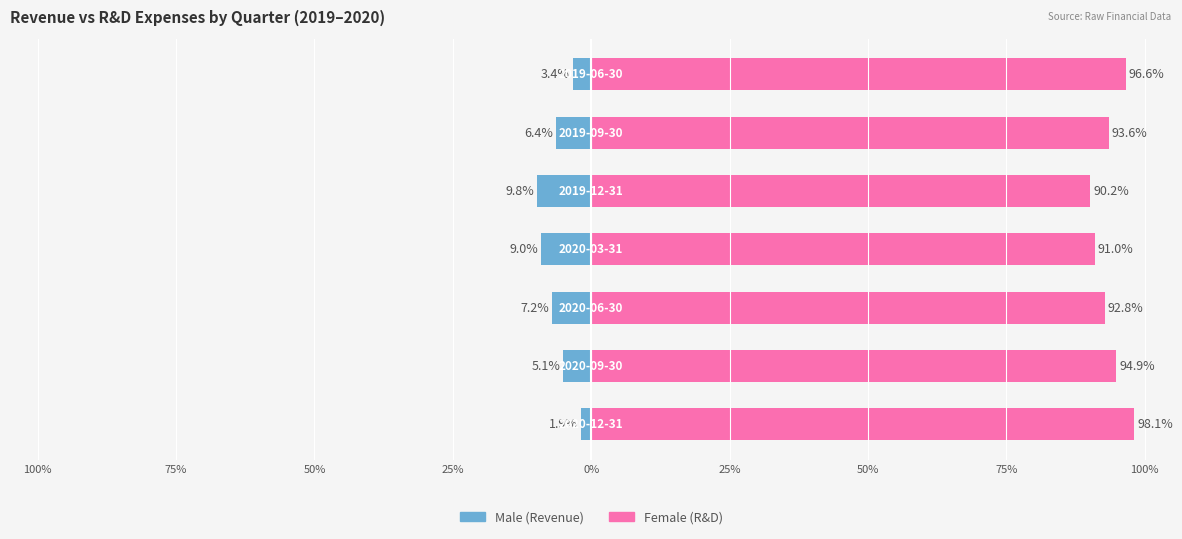

At 25%, list the series in order from largest to smallest.

Female, Male